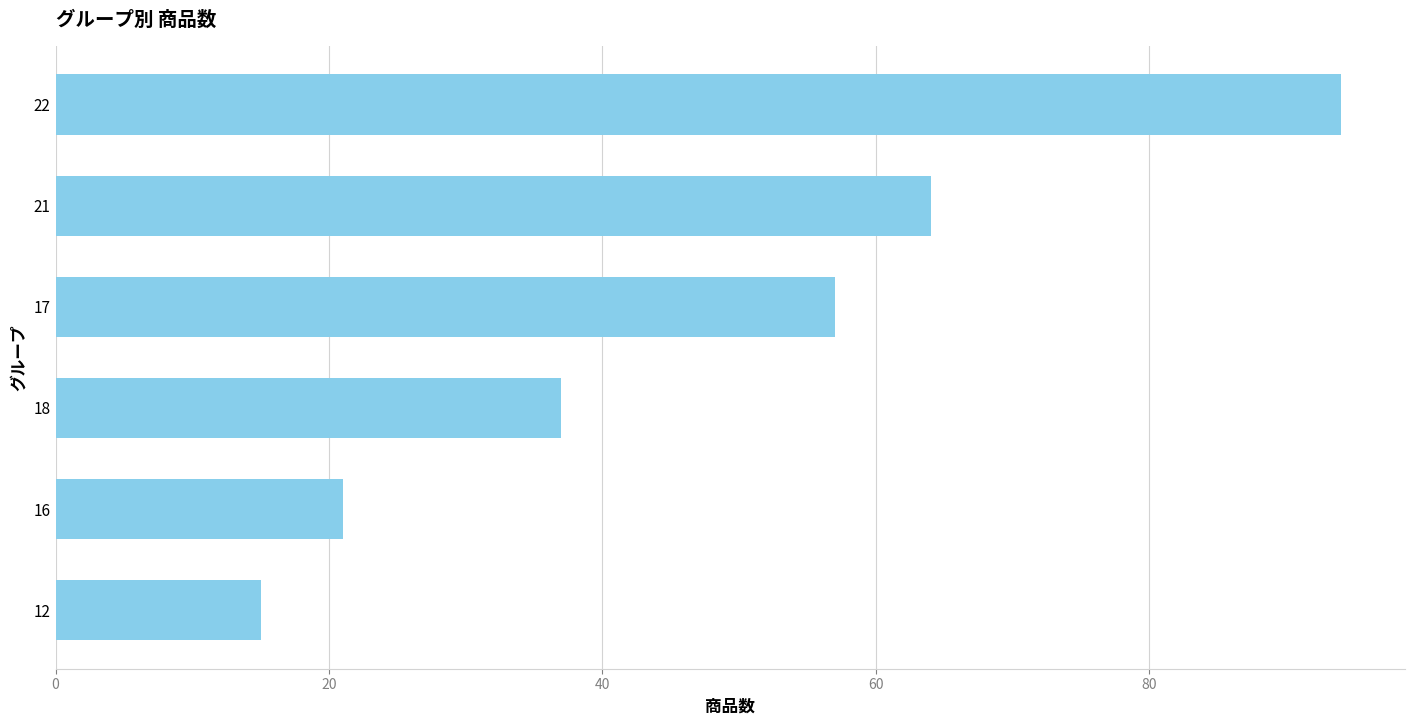

Reading bottom to top, transcribe all the data shown in this chart.

15	21	37	57	64	94